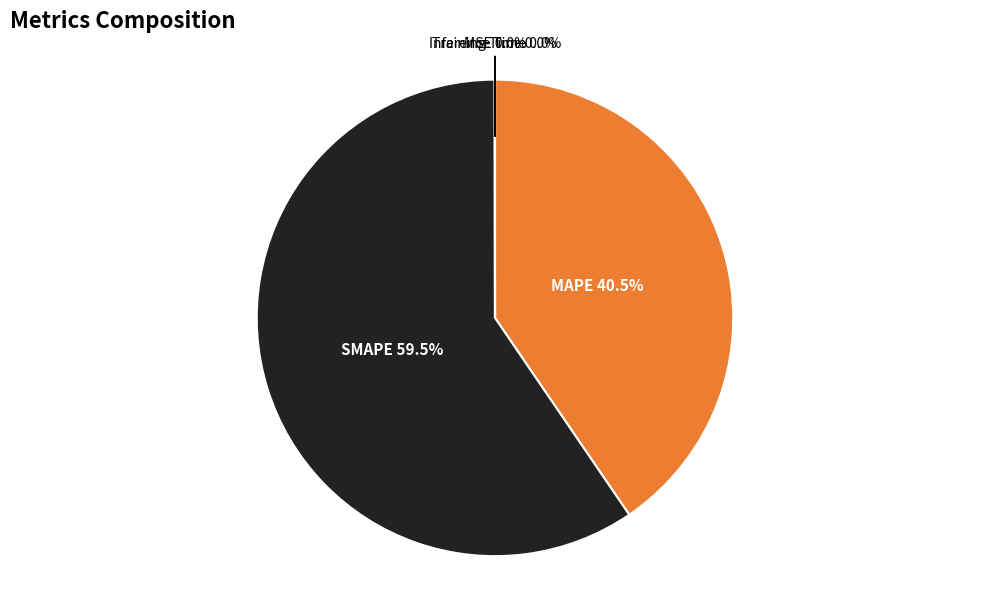

Is there any slice that represents more than half of the pie?

Yes